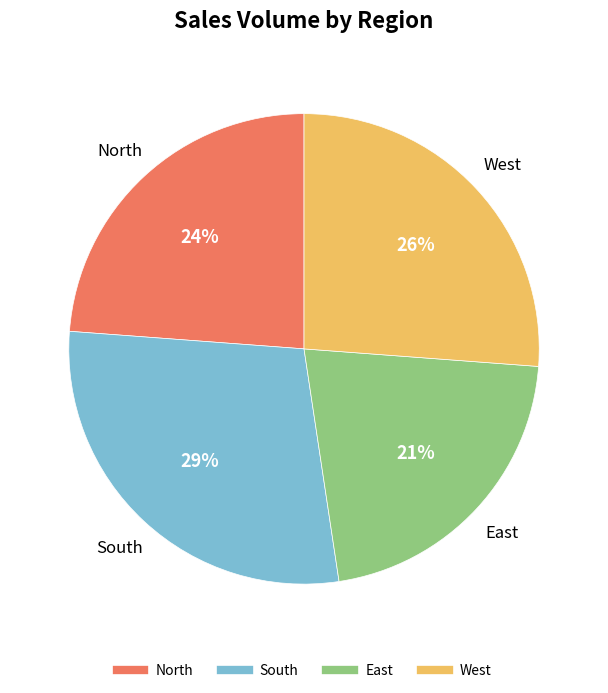

Which slice is the largest?

South